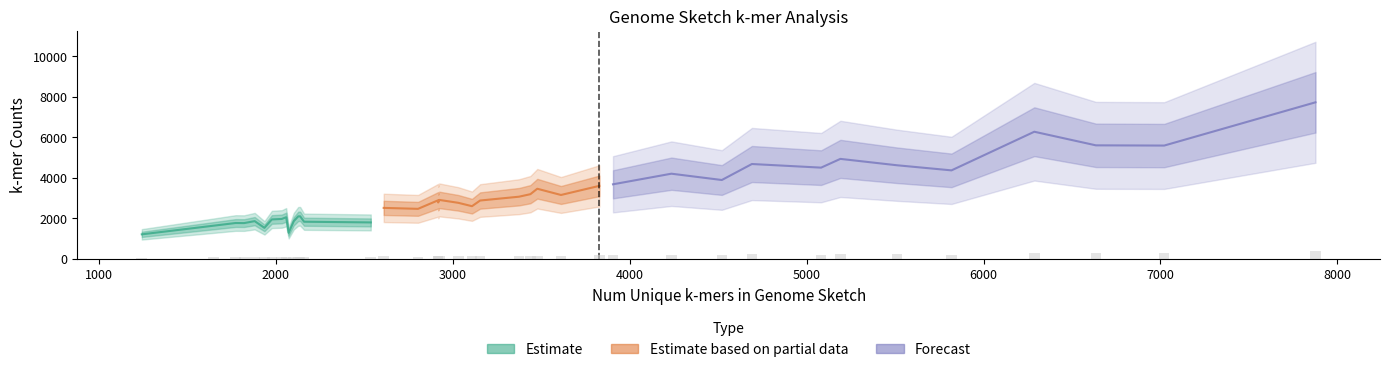

What is the label of the 26th bar from the right?

3375